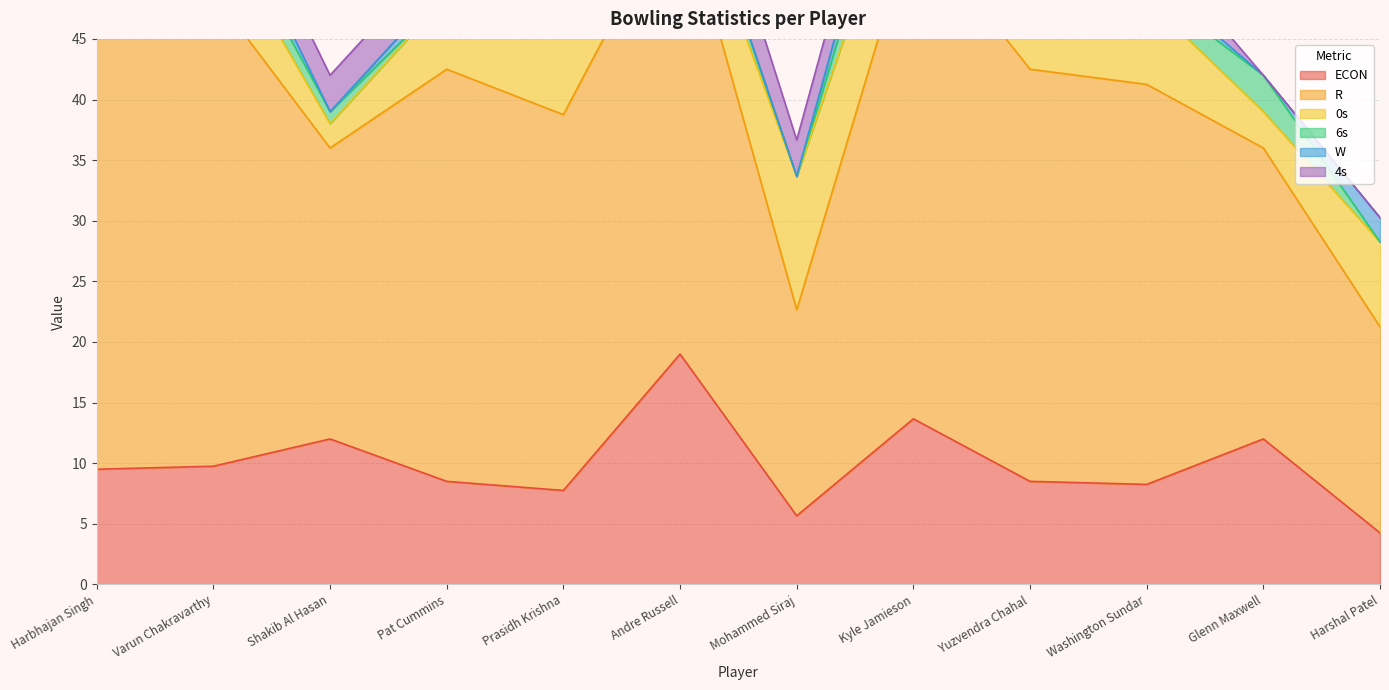

How many interior local peaks does the R series have?

4